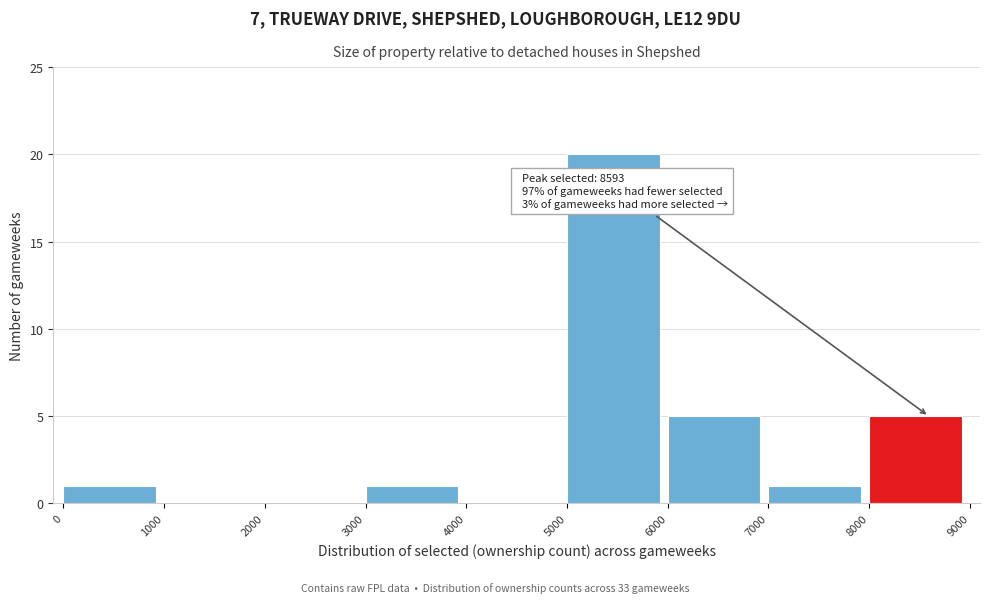

Over which range of the x-axis is the bar tallest?

5000 to 6000